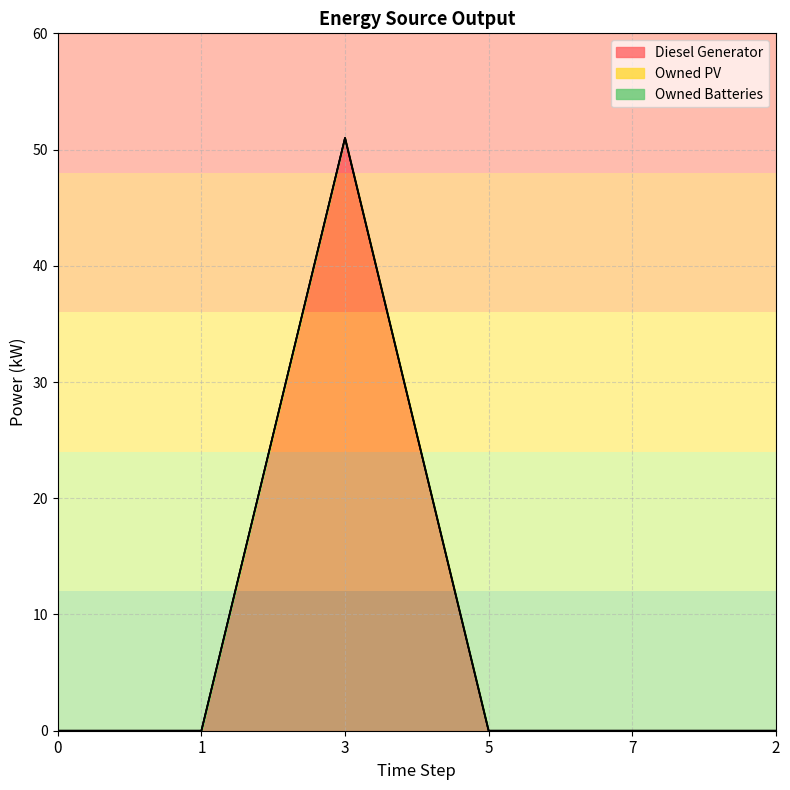

True or false: Owned PV and Diesel Generator intersect in this chart.

False